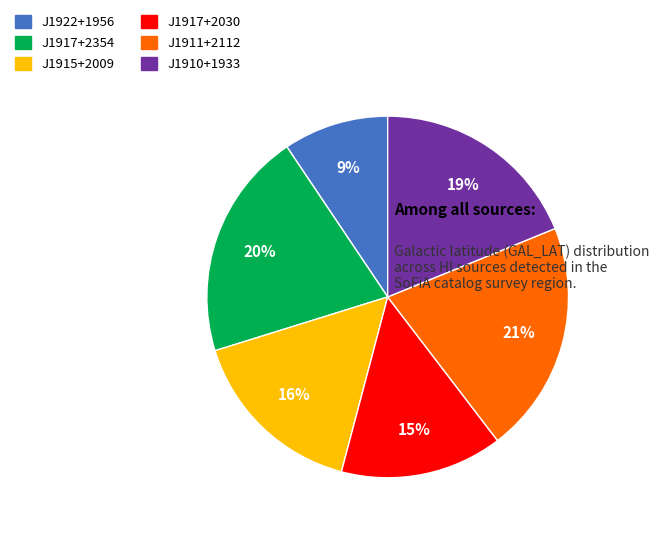

Is J1910+1933 the majority of the pie?

No